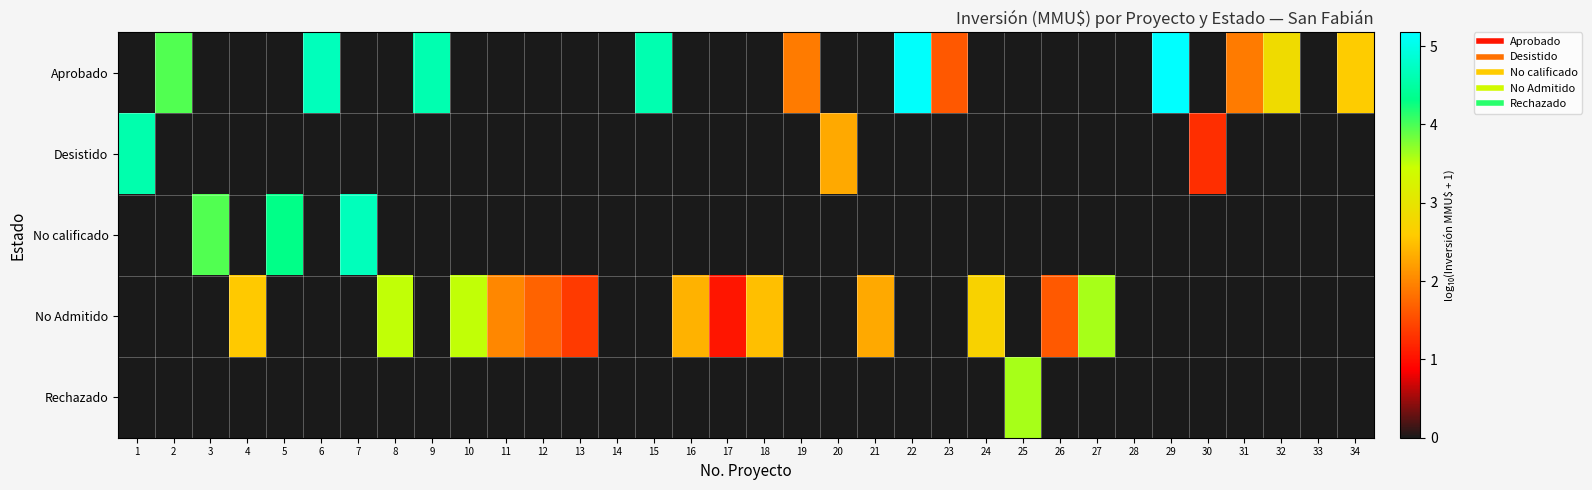

What is the spread (max minus min) of values at 9?

4.6